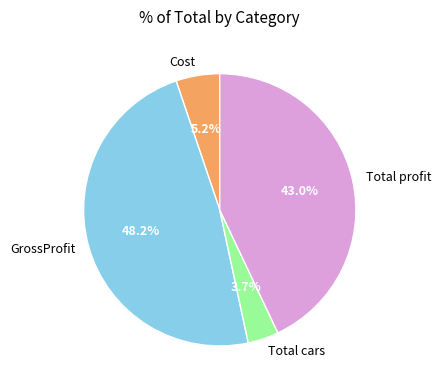

Is there a majority slice in this chart?

No